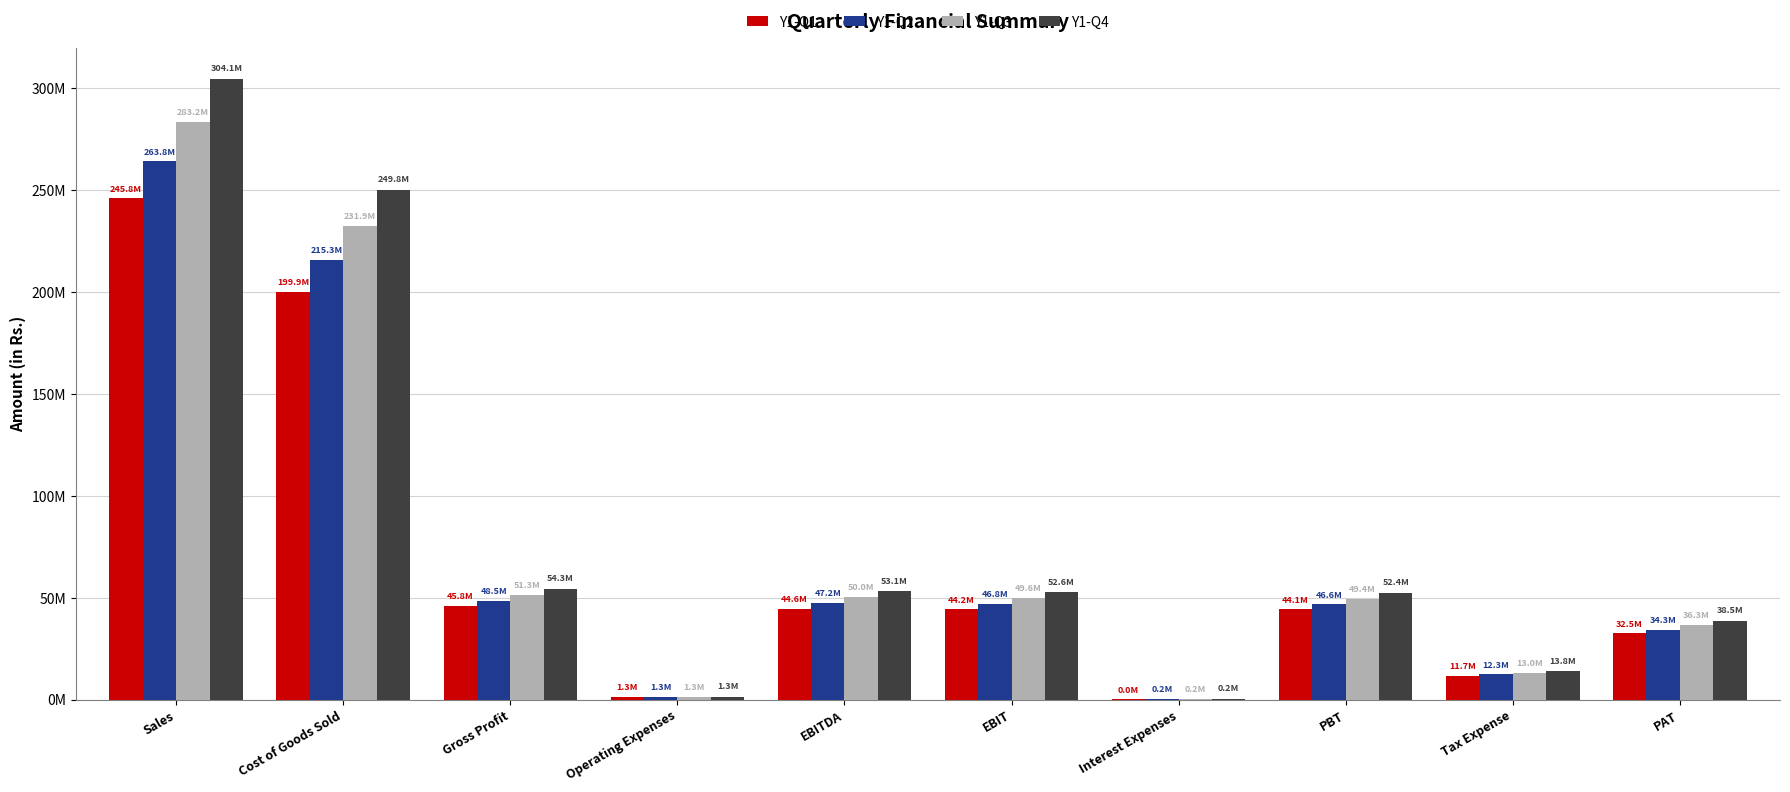

What is the label of the 9th bar from the left?

Tax Expense